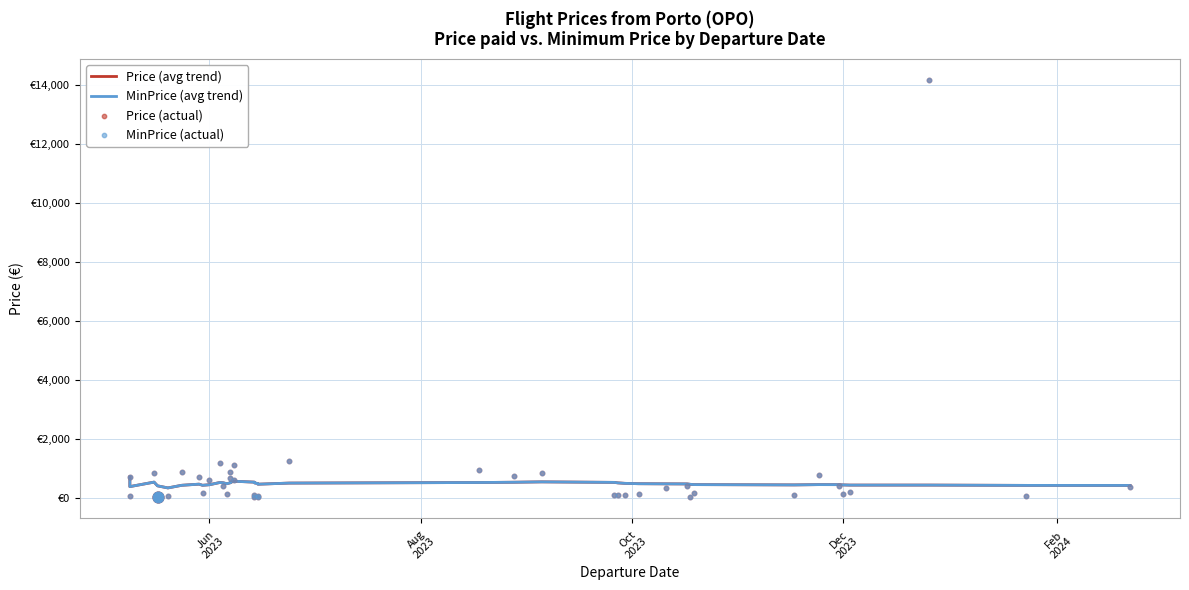

At how many categories does at least one series exceed 6930?

1